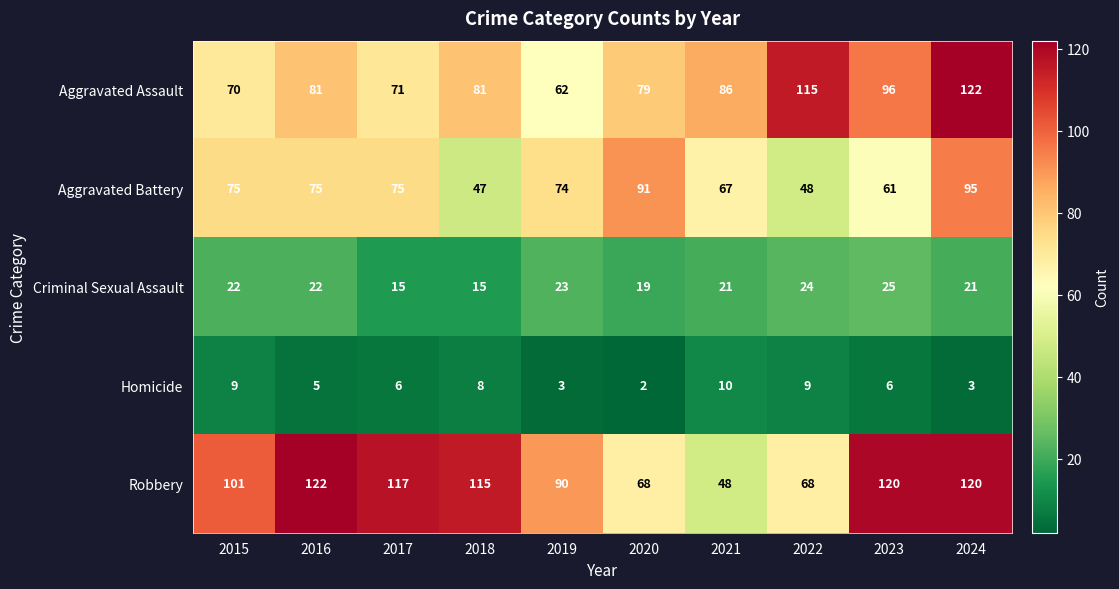

What is the sum of the Aggravated Assault values at 2023 and 2017?

167